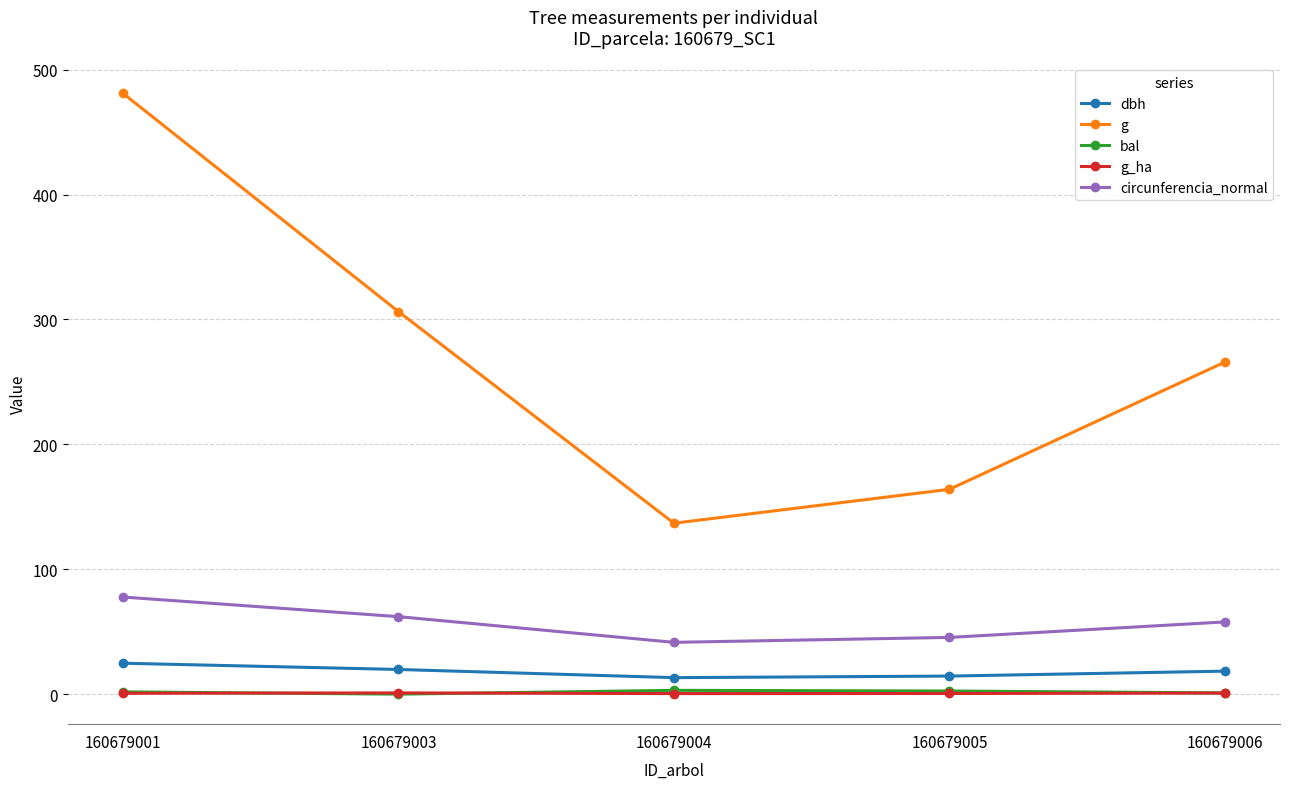

At which category is the sum across all series the highest?

160679001